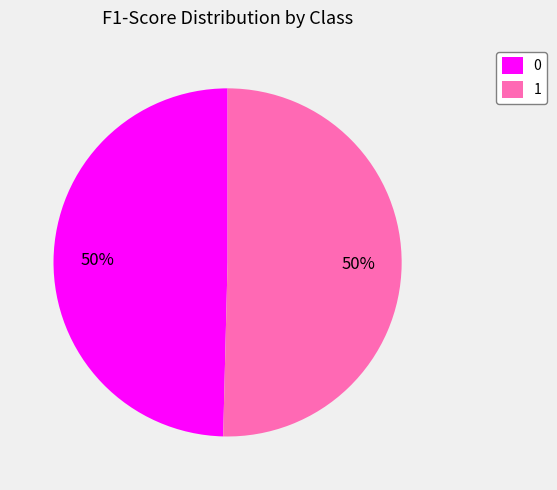

To the nearest percent, what is the average slice percentage?

50%